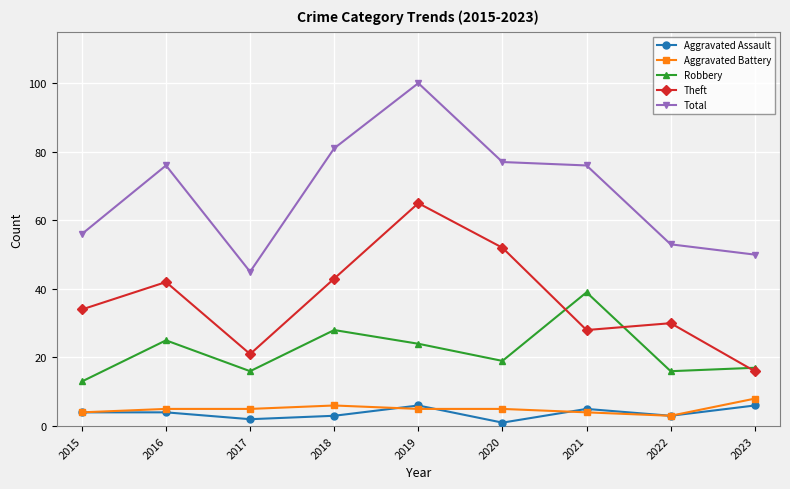

Is the value of Total at 2015 greater than the value of Theft at 2019?

No